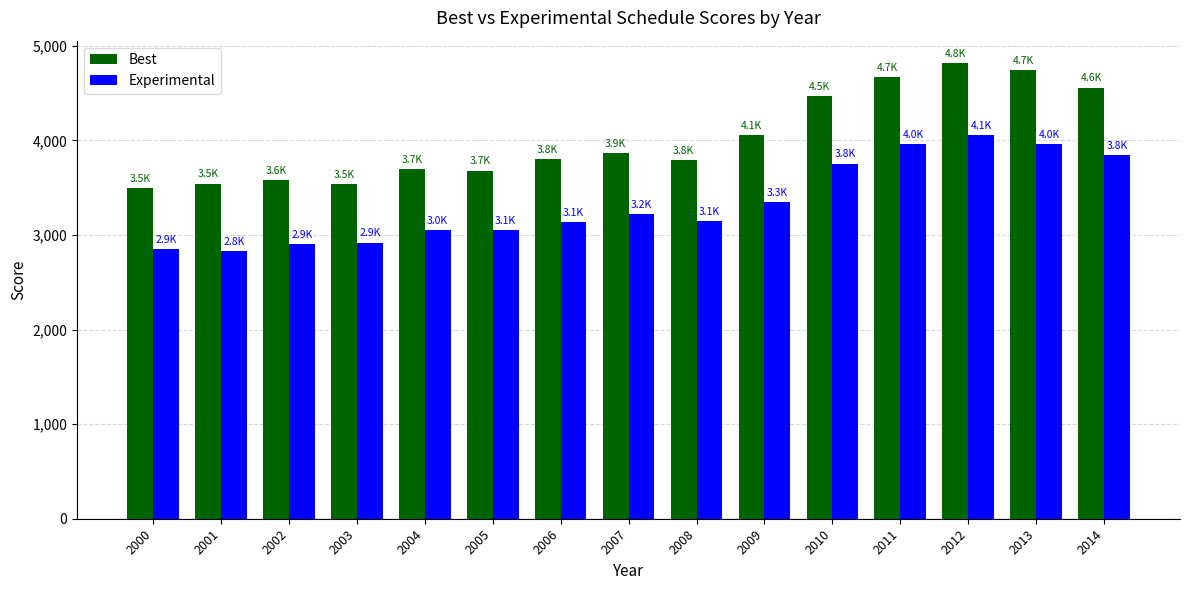

What is the difference between the maximum and second lowest values in the Experimental series?

1201